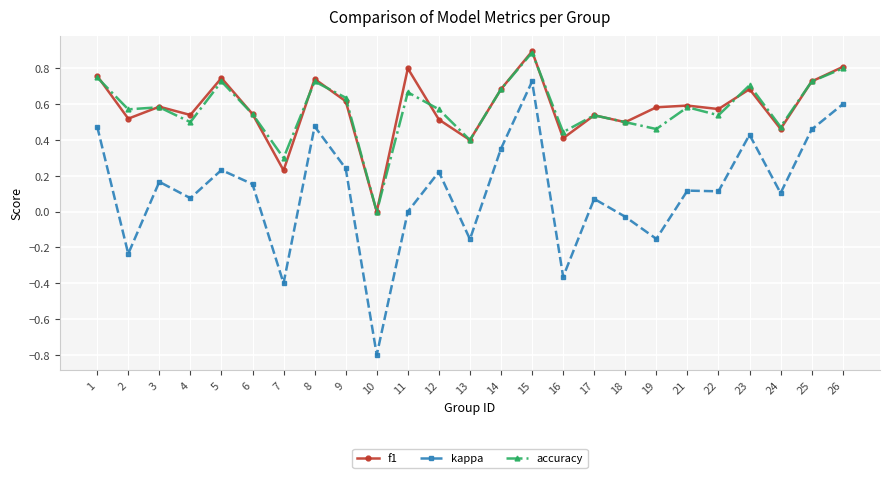

What is the spread (max minus min) of values at 23?

0.3